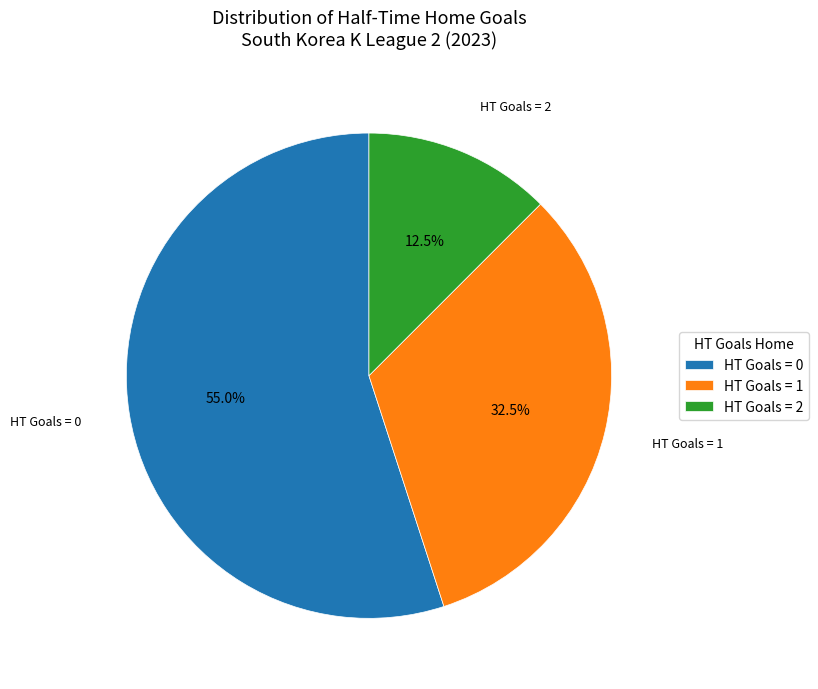

Is there any slice that represents more than half of the pie?

Yes